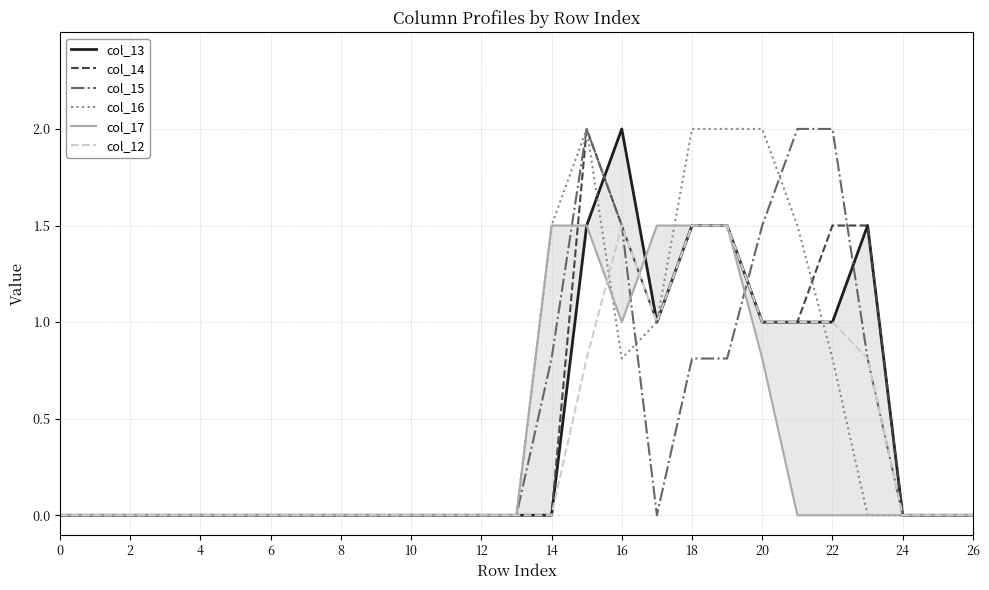

At how many categories does at least one series exceed 0?

10